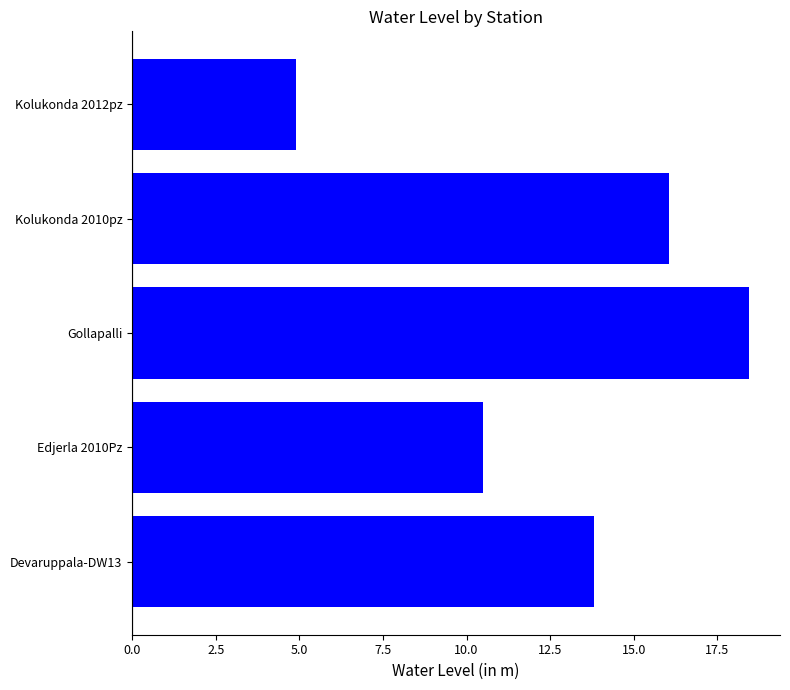

What is the sum of all values?

63.7